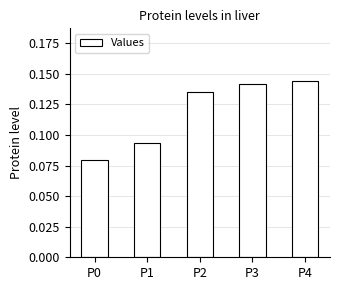

Which category has the lowest value across all series?

P0